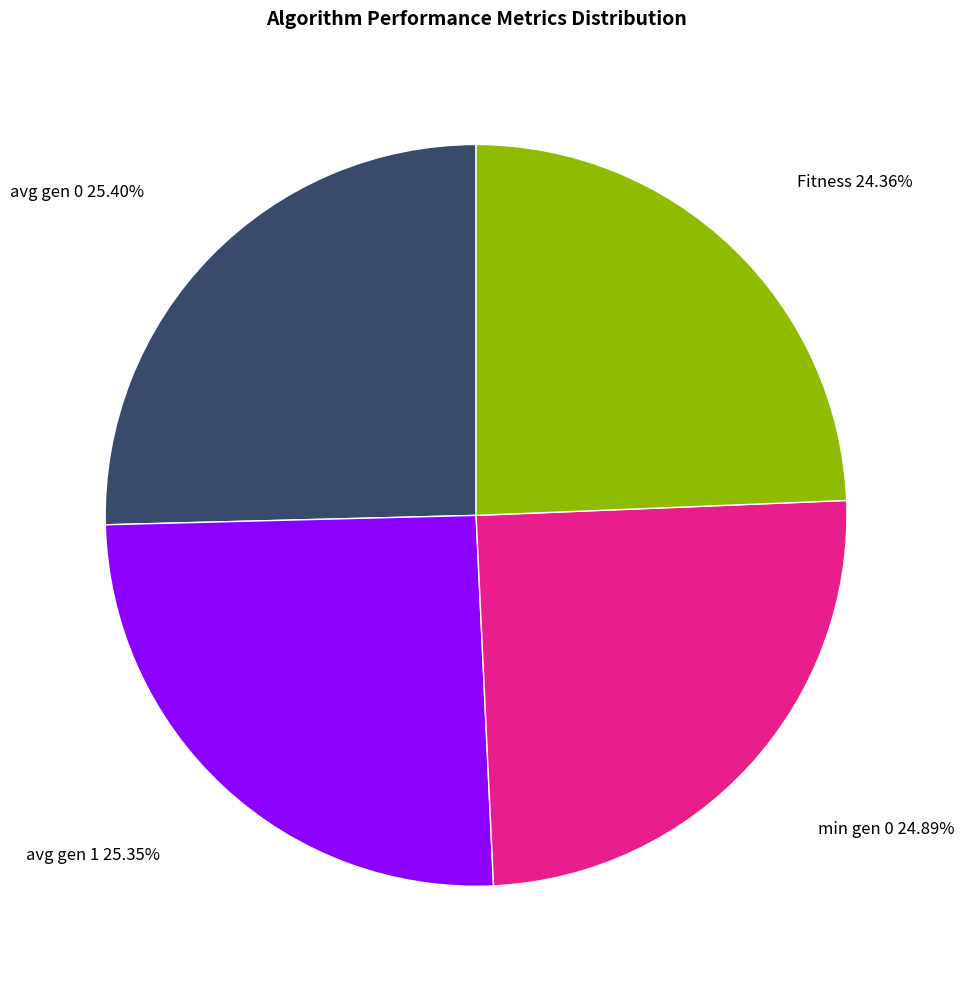

Combined, do min gen 0 and avg gen 1 account for over 50%?

Yes